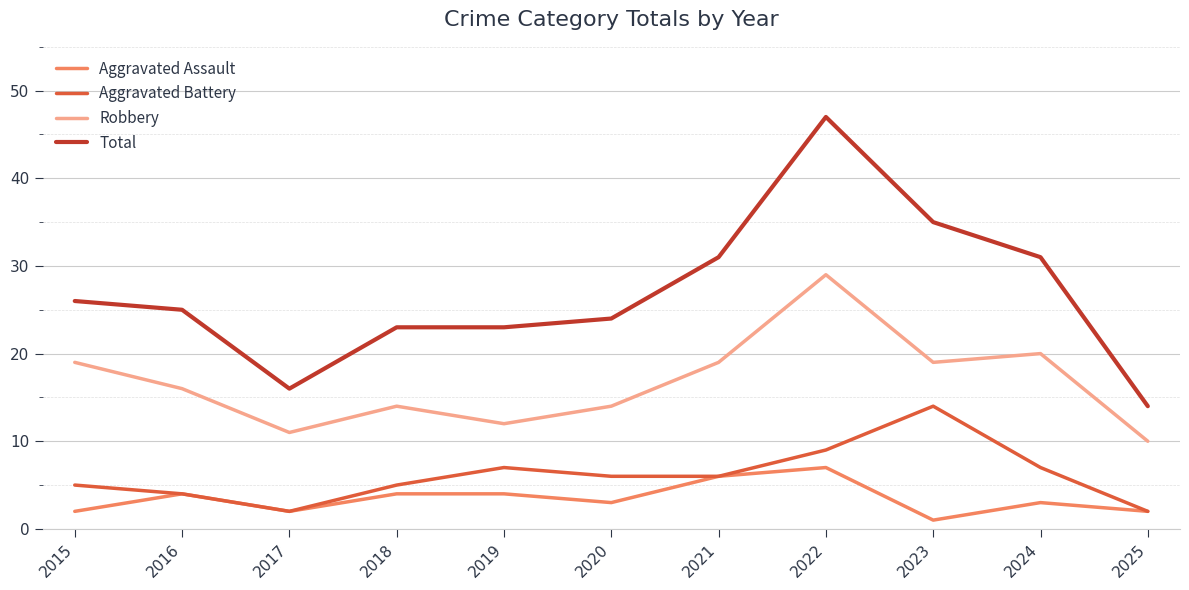

Where is the first local minimum for Aggravated Battery?

2017